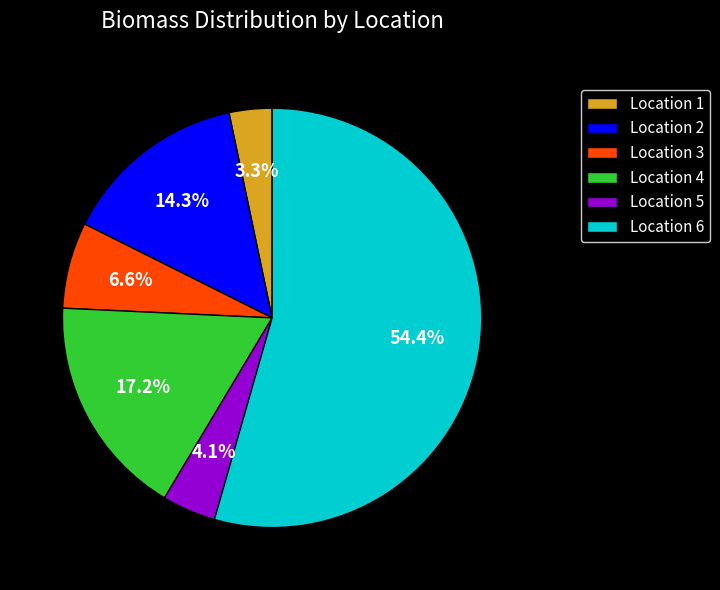

Does any single category account for the majority?

Yes